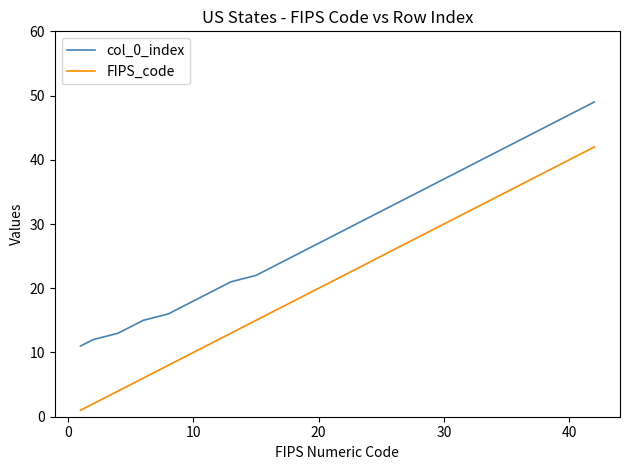

Does the chart display data point markers on the line(s)?

No